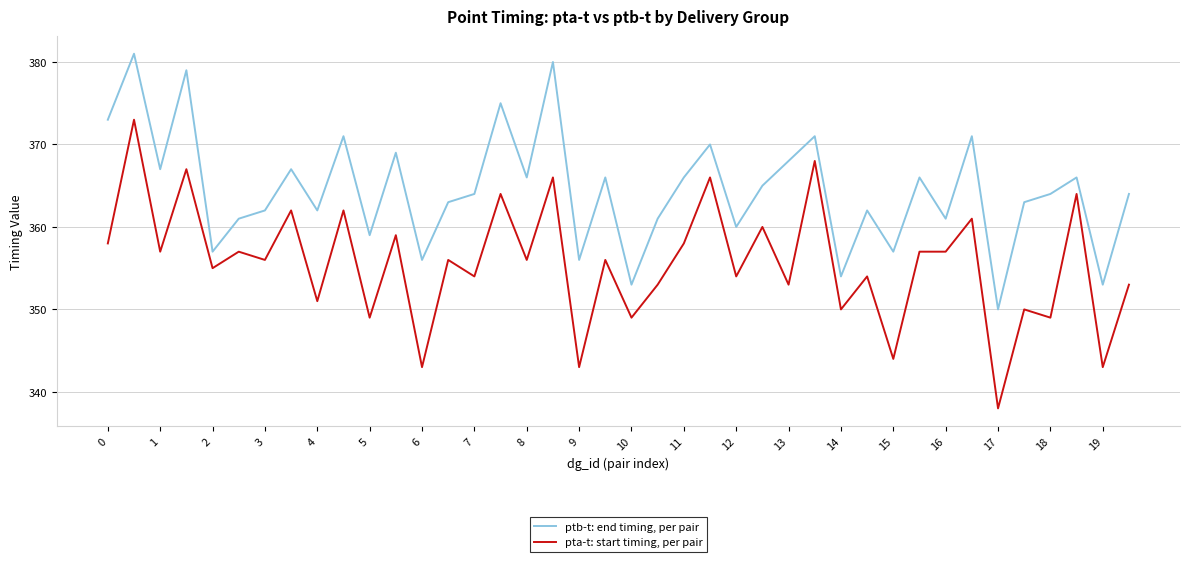

Reading right to left, what are all the values shown in this chart?

ptb-t: end timing, per pair: 364	353	366	364	363	350	371	361	366	357	362	354	371	368	365	360	370	366	361	353	366	356	380	366	375	364	363	356	369	359	371	362	367	362	361	357	379	367	381	373
pta-t: start timing, per pair: 353	343	364	349	350	338	361	357	357	344	354	350	368	353	360	354	366	358	353	349	356	343	366	356	364	354	356	343	359	349	362	351	362	356	357	355	367	357	373	358